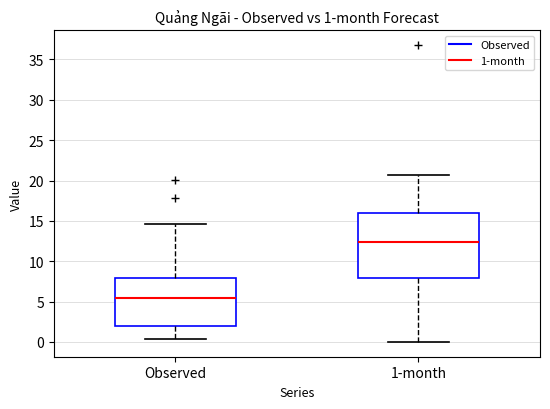

Comparing the boxes themselves (not the whiskers), which one is the tallest?

1-month